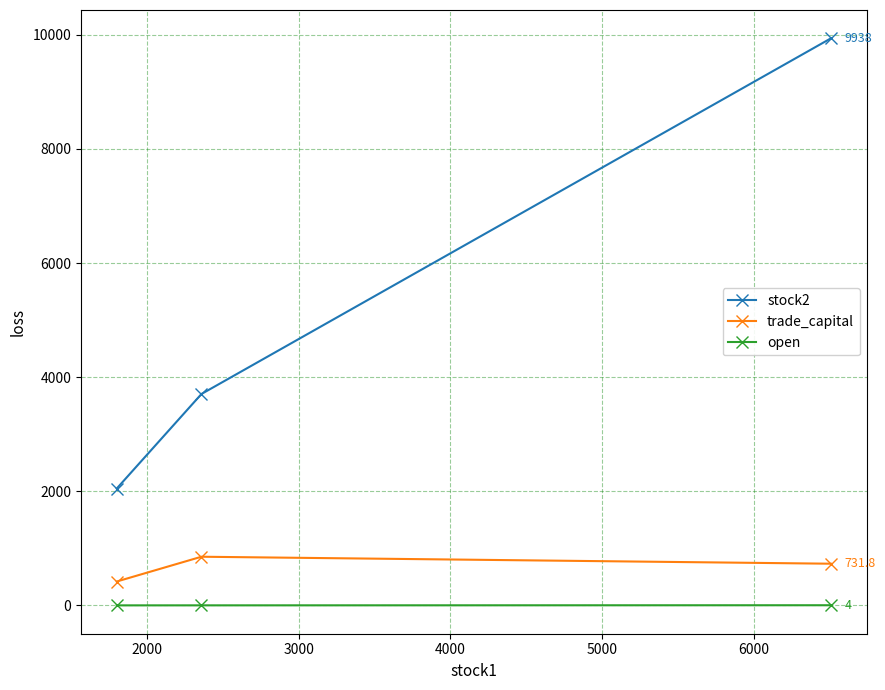

What is the maximum value for trade_capital?

854.1